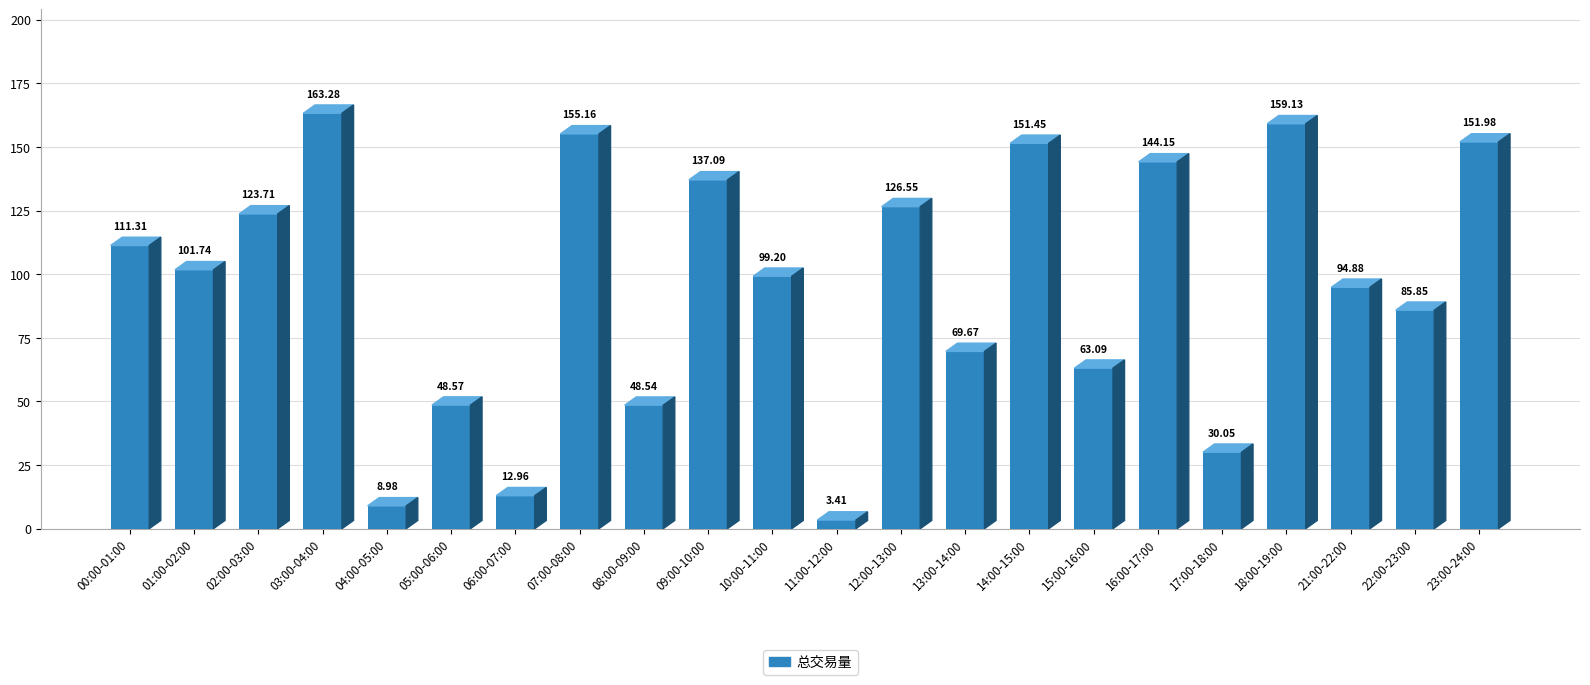

Rank the categories by value from lowest to highest.

11:00-12:00, 04:00-05:00, 06:00-07:00, 17:00-18:00, 08:00-09:00, 05:00-06:00, 15:00-16:00, 13:00-14:00, 22:00-23:00, 21:00-22:00, 10:00-11:00, 01:00-02:00, 00:00-01:00, 02:00-03:00, 12:00-13:00, 09:00-10:00, 16:00-17:00, 14:00-15:00, 23:00-24:00, 07:00-08:00, 18:00-19:00, 03:00-04:00